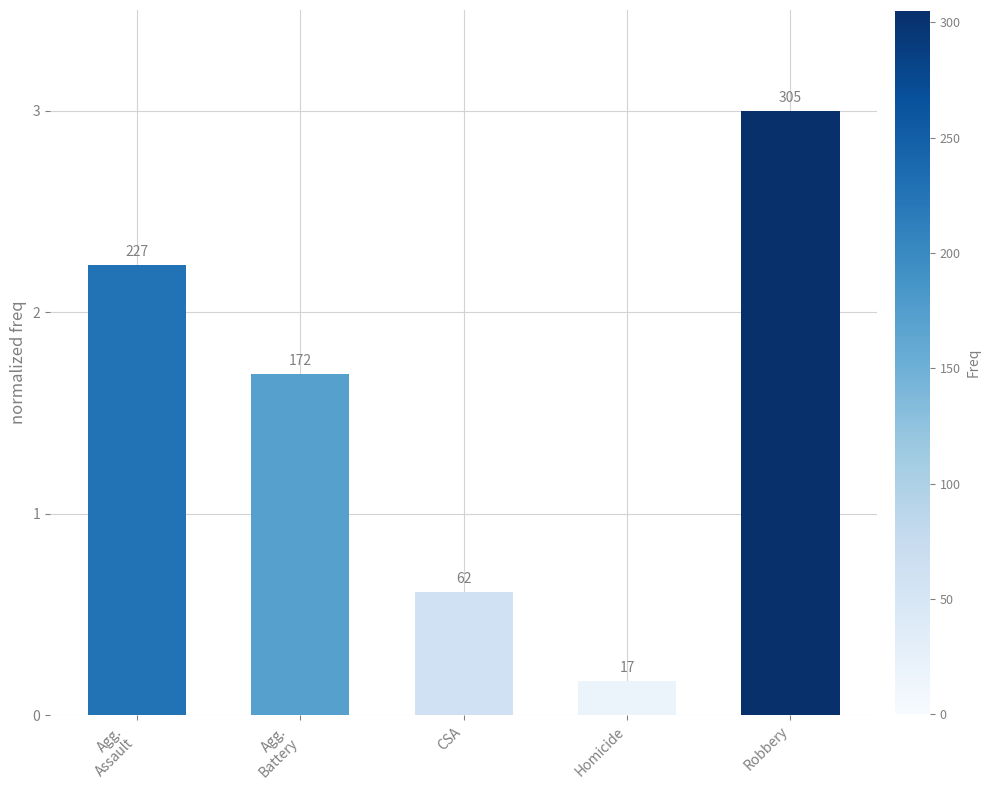

How many bars are there in total?

5